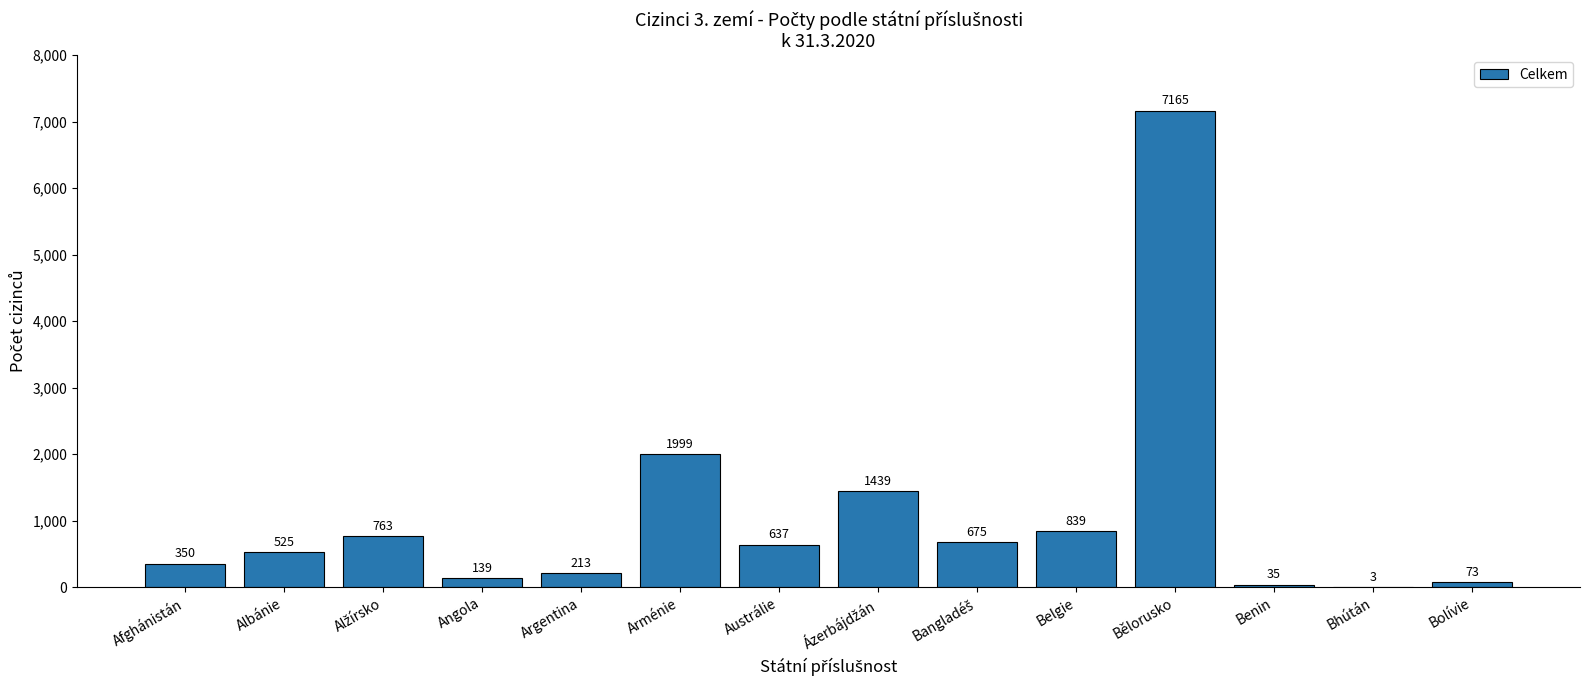

Where is the data nearest to the value 3584?

Arménie